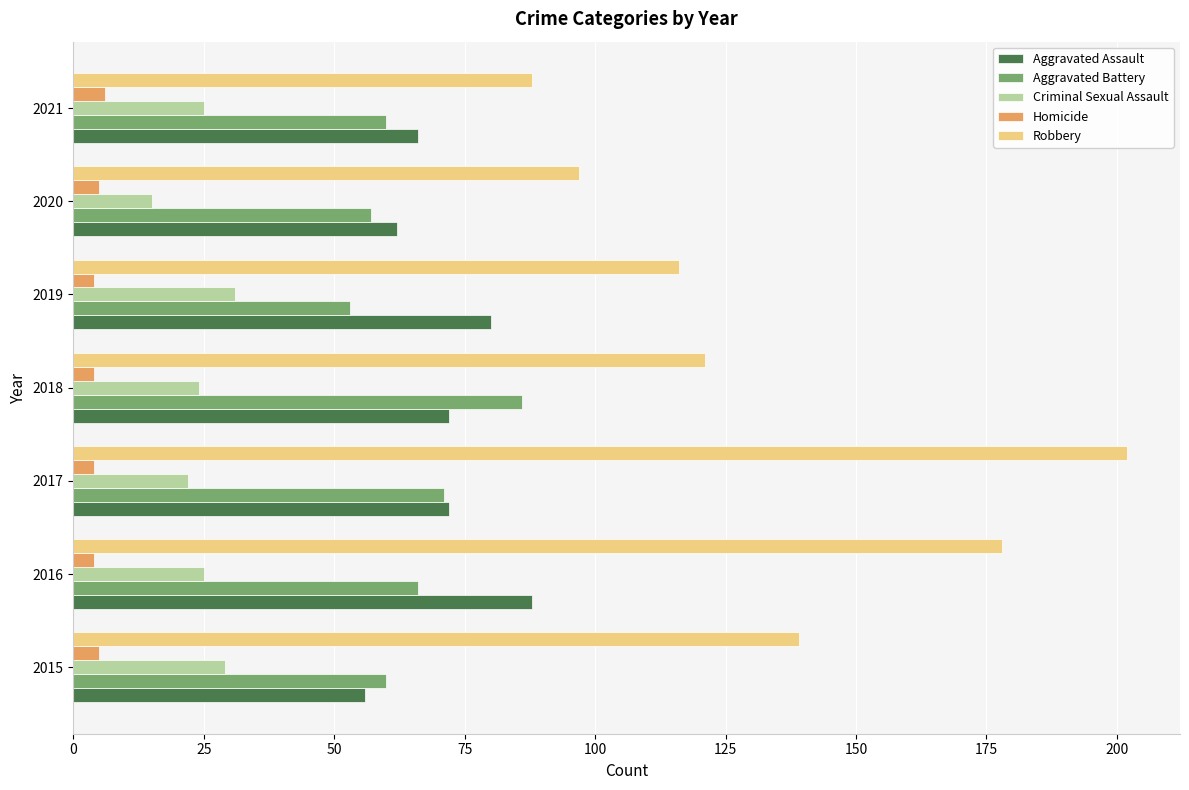

Count the number of categories in the chart.

7